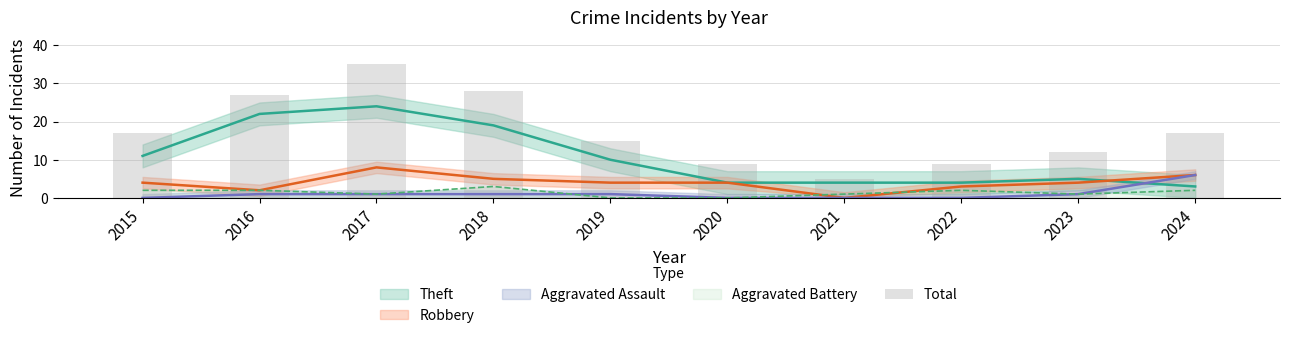

Which label corresponds to the largest value in the chart?

2017